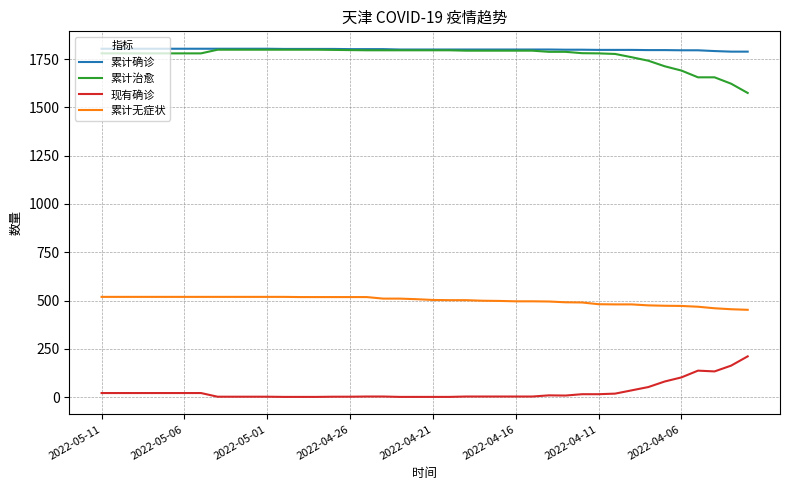

True or false: 累计确诊 and 现有确诊 cross at least once.

False